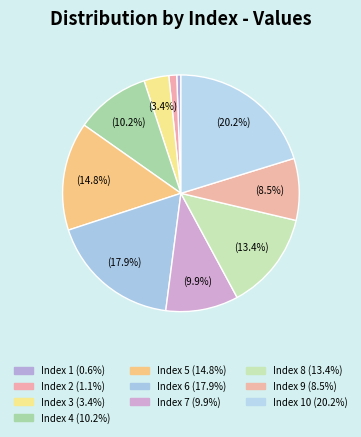

How many segments does this pie chart have?

10